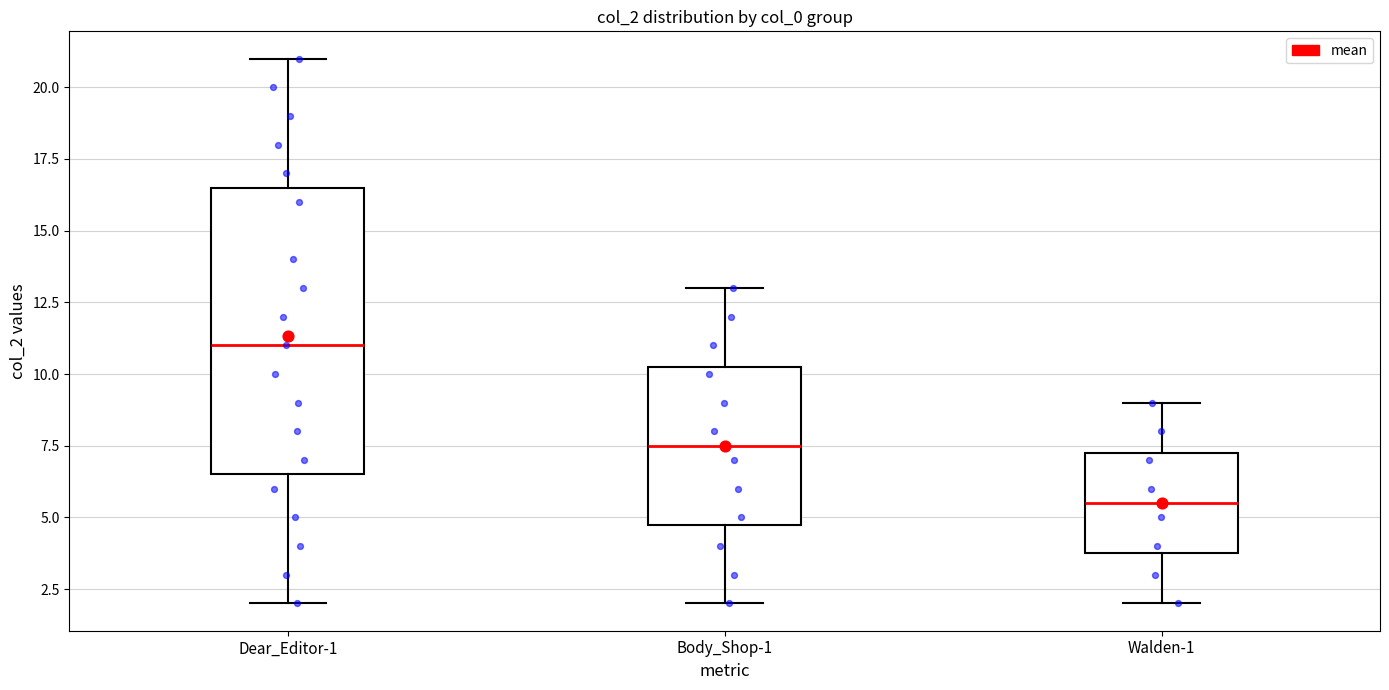

Reading left to right, transcribe this box plot: for each box, give where its median line is, the range the box spans, and where its two whiskers end, as read against the y-axis. The values are not printed on the chart, so give them approximately, as read against the axis.

Dear_Editor-1: median 11.0, box 6.5 to 16.5, whiskers 2.0 to 21.0
Body_Shop-1: median 7.5, box 5.0 to 10.5, whiskers 2.0 to 13.0
Walden-1: median 5.5, box 4.0 to 7.5, whiskers 2.0 to 9.0